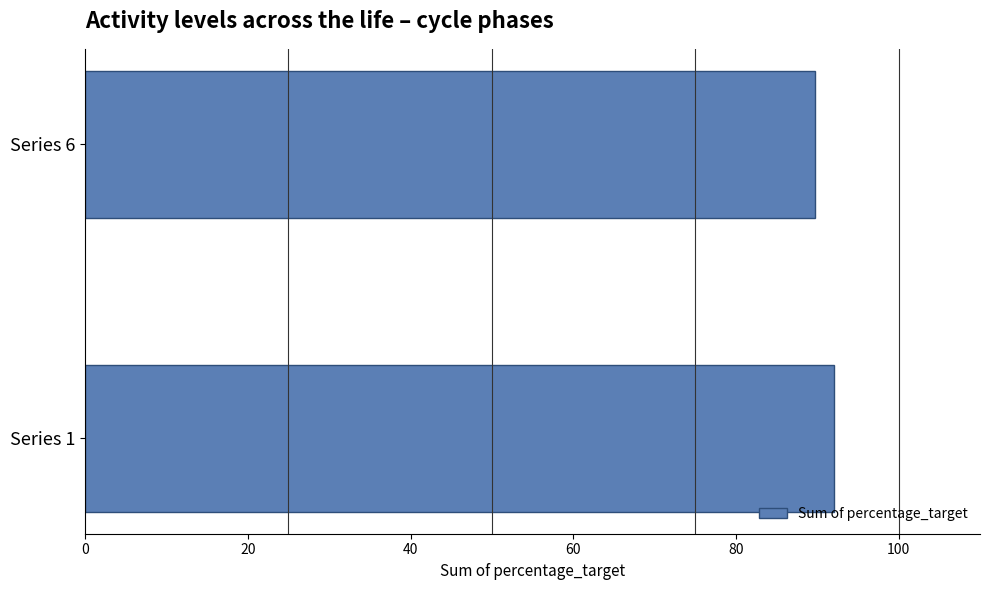

Rank the categories by value from lowest to highest.

Series 6, Series 1